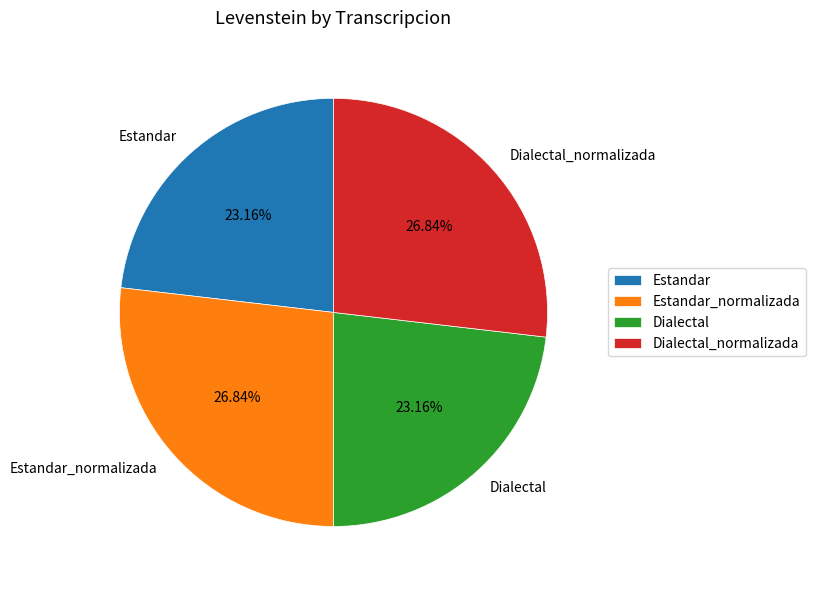

Do Estandar_normalizada and Dialectal_normalizada together represent more than half of the pie?

Yes